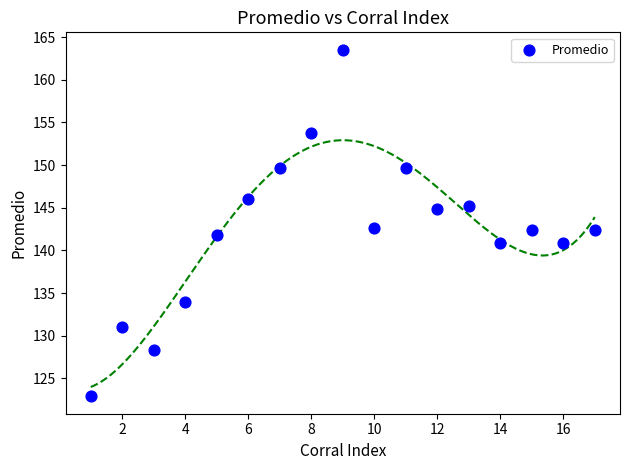

What is the range of X values (max minus min)?

16.0